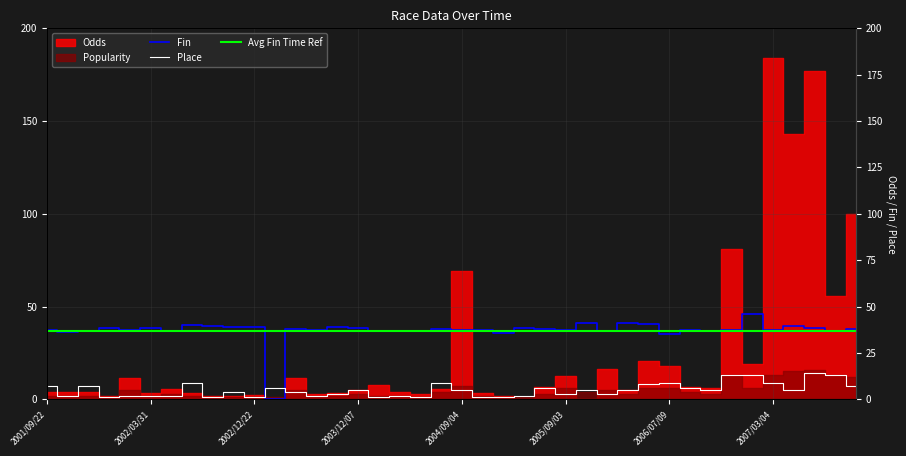

Is it true that Place equals 4.0 at 2002/11/16?

True